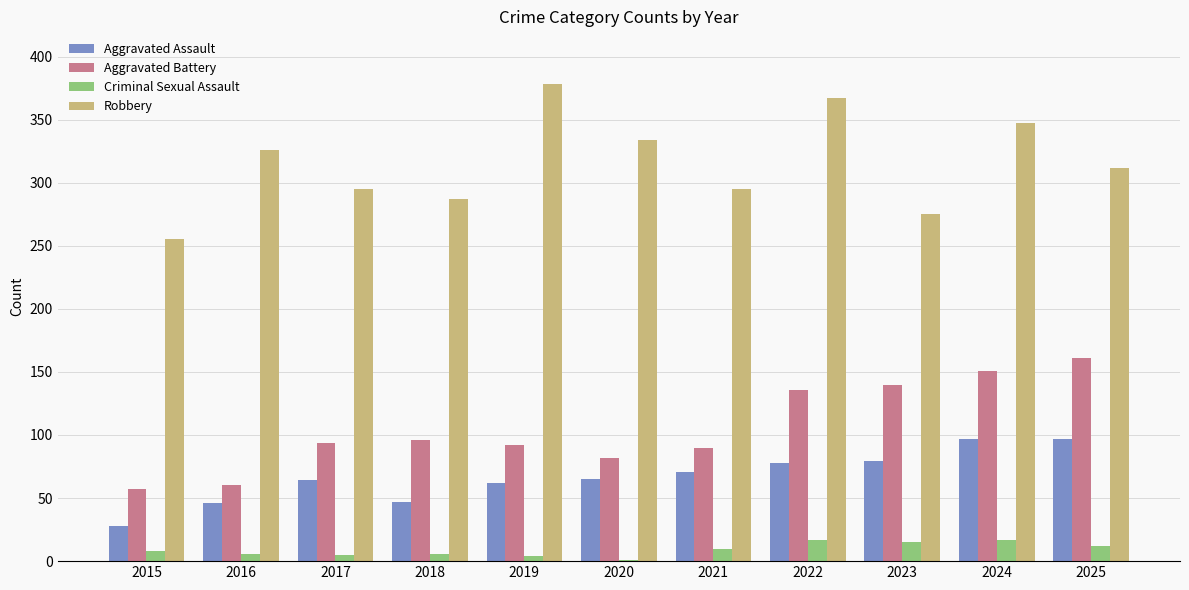

What is the maximum value shown in the chart?

378